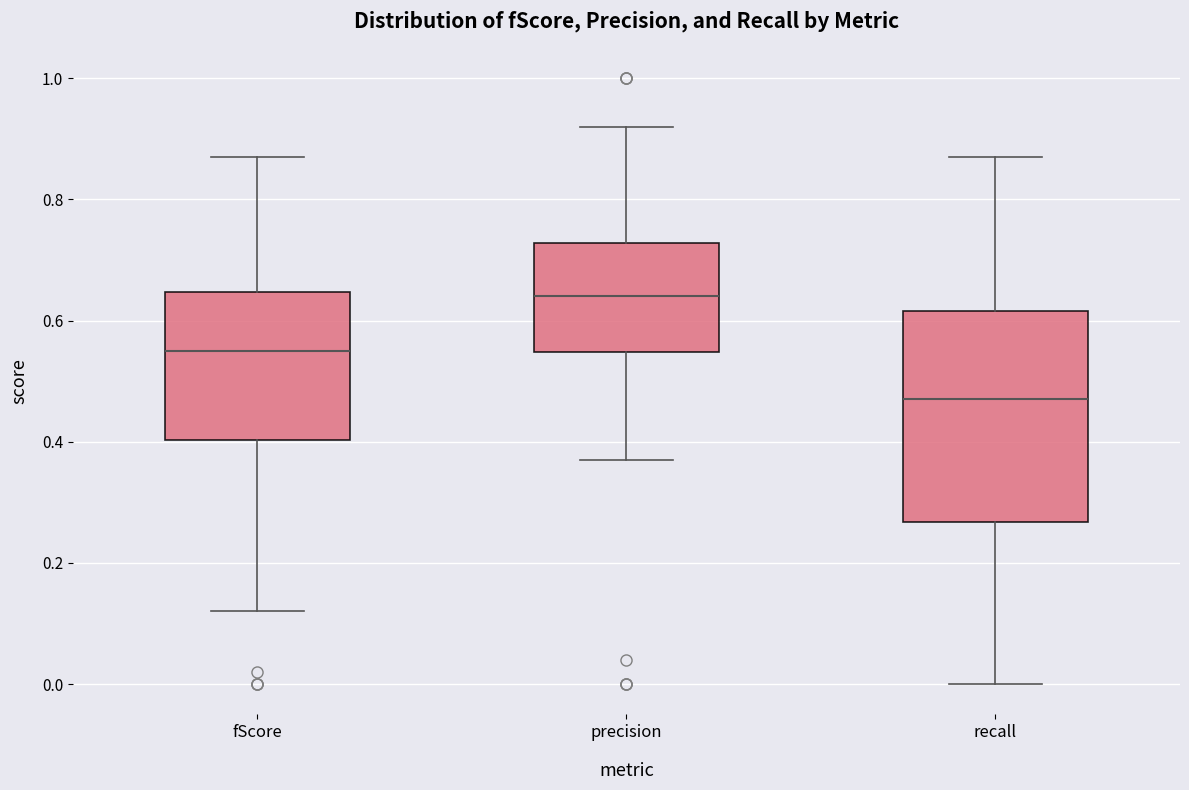

Reading left to right, read every box against the y-axis: the position of its median line, the range the box covers, and the ends of its whiskers. The values are not printed on the chart, so give them approximately, as read against the axis.

fScore: median 0.56, box 0.40 to 0.64, whiskers 0.12 to 0.88
precision: median 0.64, box 0.54 to 0.72, whiskers 0.38 to 0.92
recall: median 0.48, box 0.26 to 0.62, whiskers 0.00 to 0.88